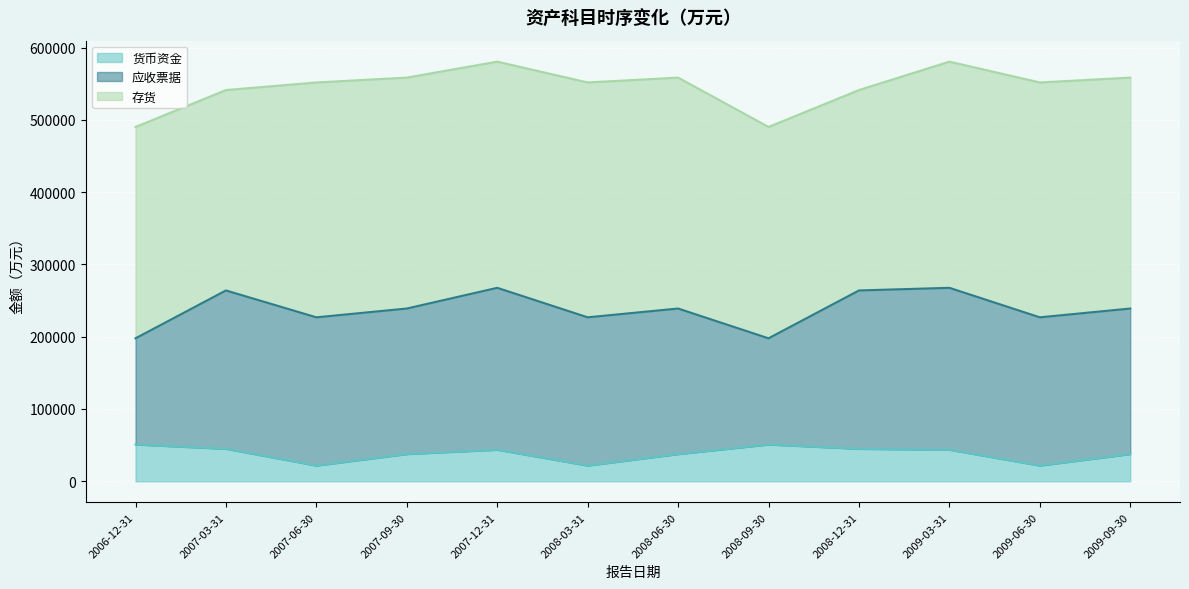

At 2006-12-31, list the series in order from largest to smallest.

存货, 应收票据, 货币资金